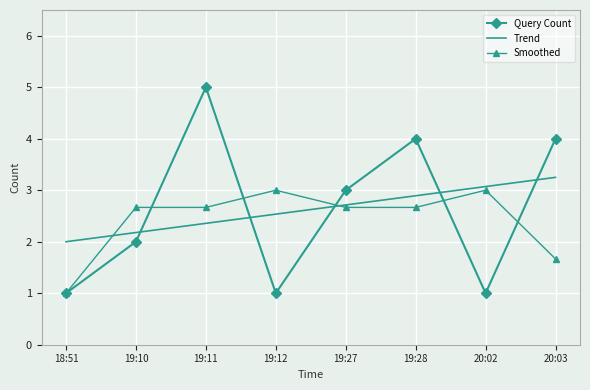

What are all the series names shown in the legend?

Query Count, Trend, Smoothed